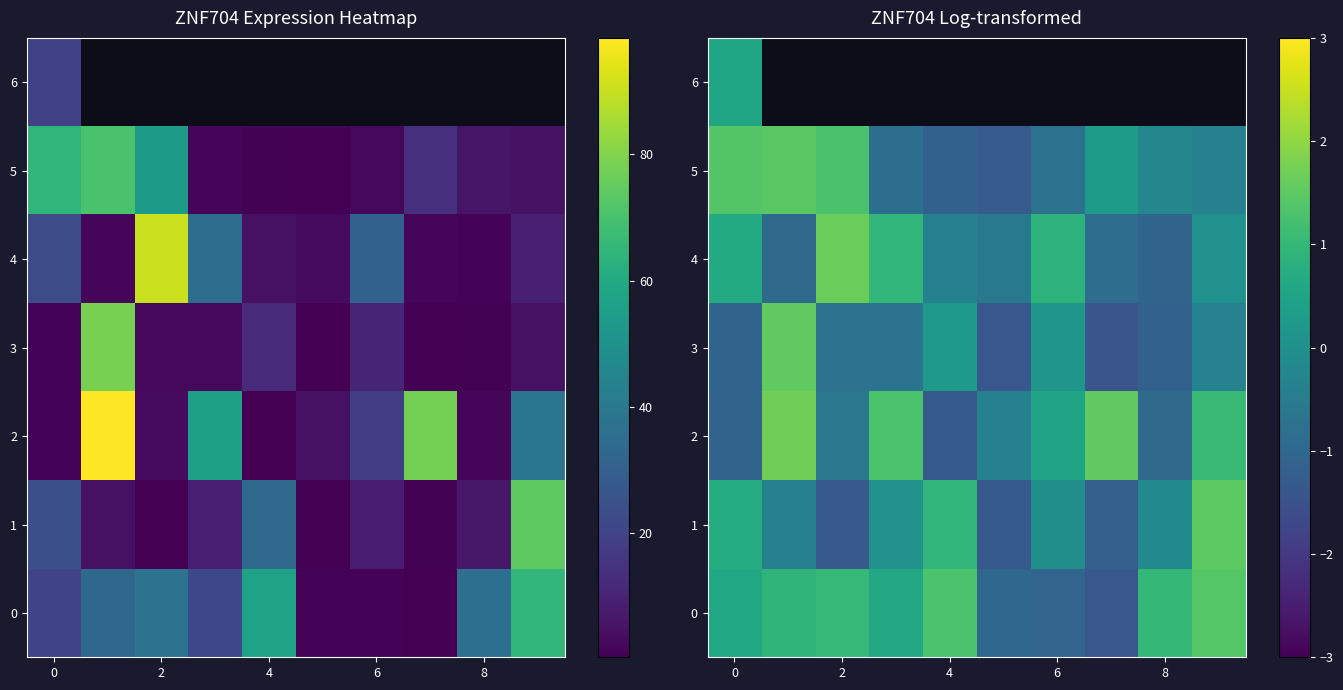

How many negative values does the 0 series have?

3